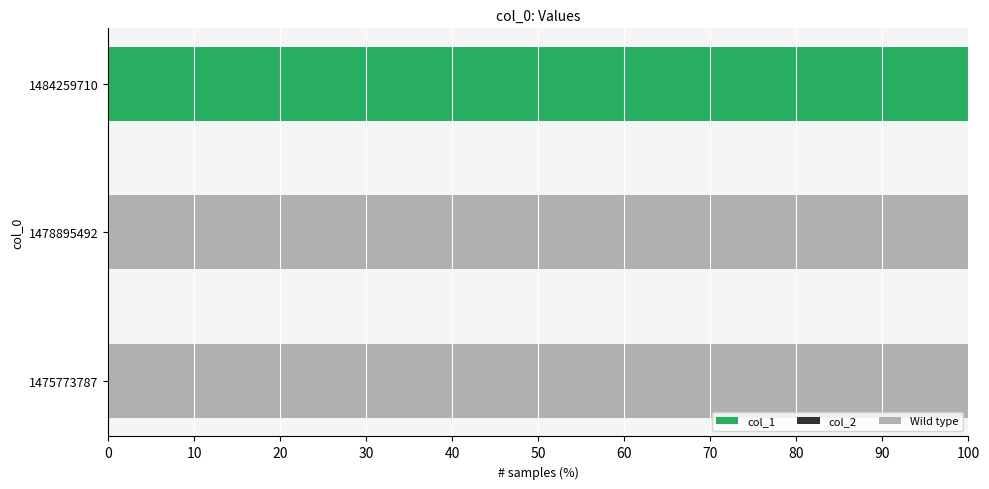

What is the sum of all col_1 values?

100